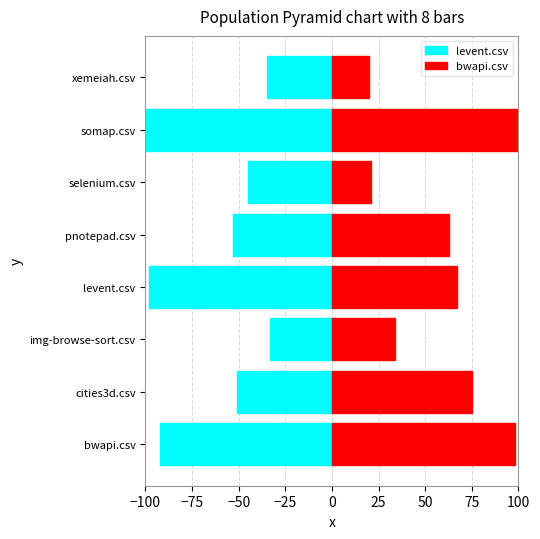

What is the spread (max minus min) of values at xemeiah.csv?

55